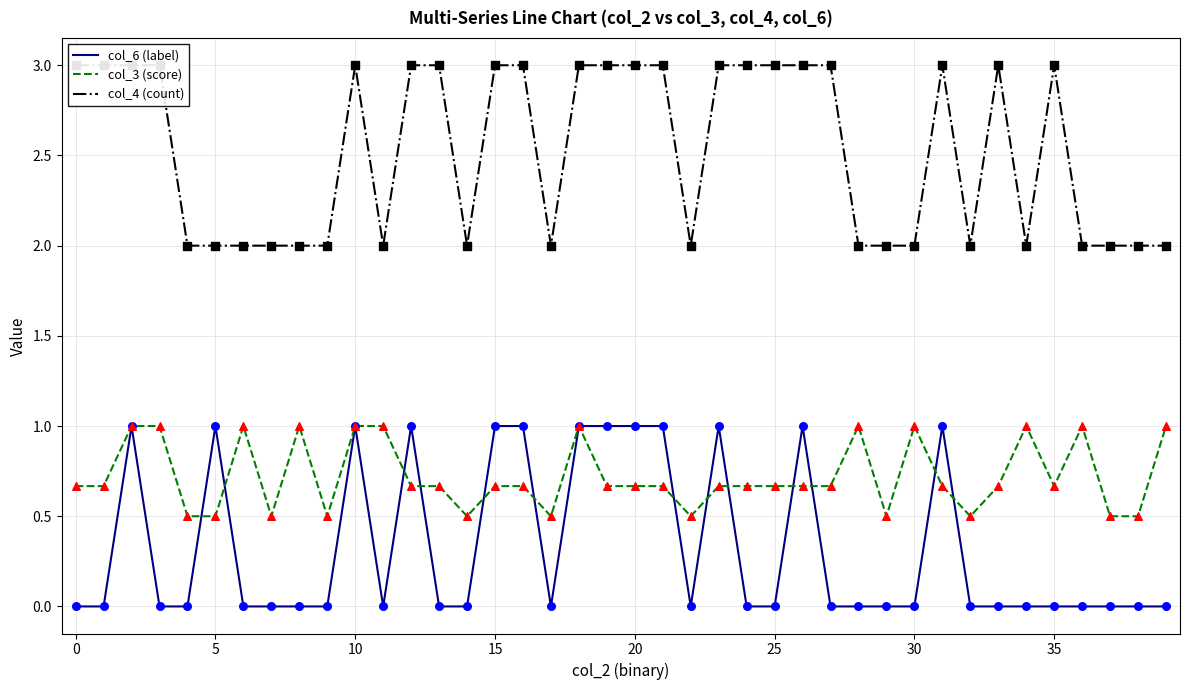

Is the value of col_4 (count) at 21 greater than the value of col_3 (score) at 30?

Yes